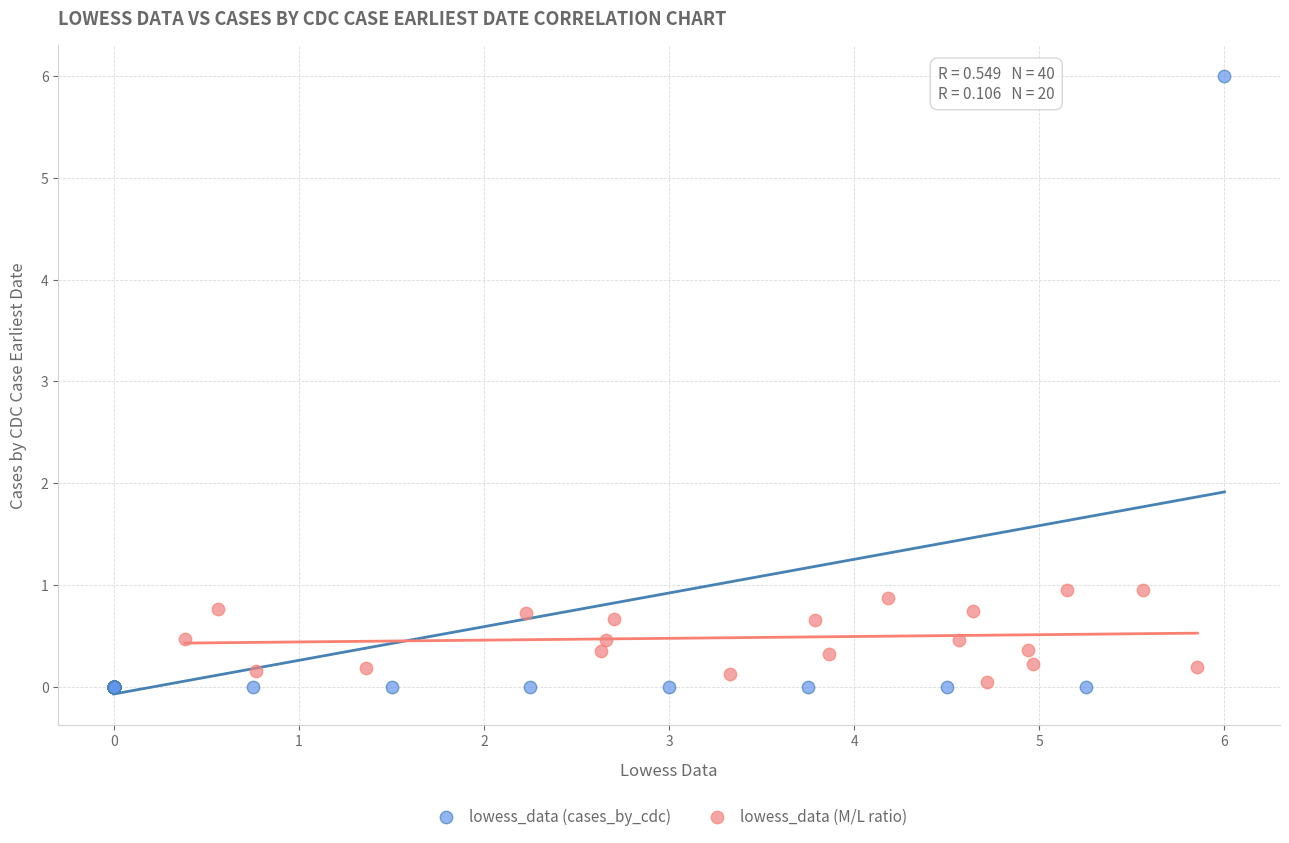

Which series contains the highest Y value?

lowess_data (cases_by_cdc)